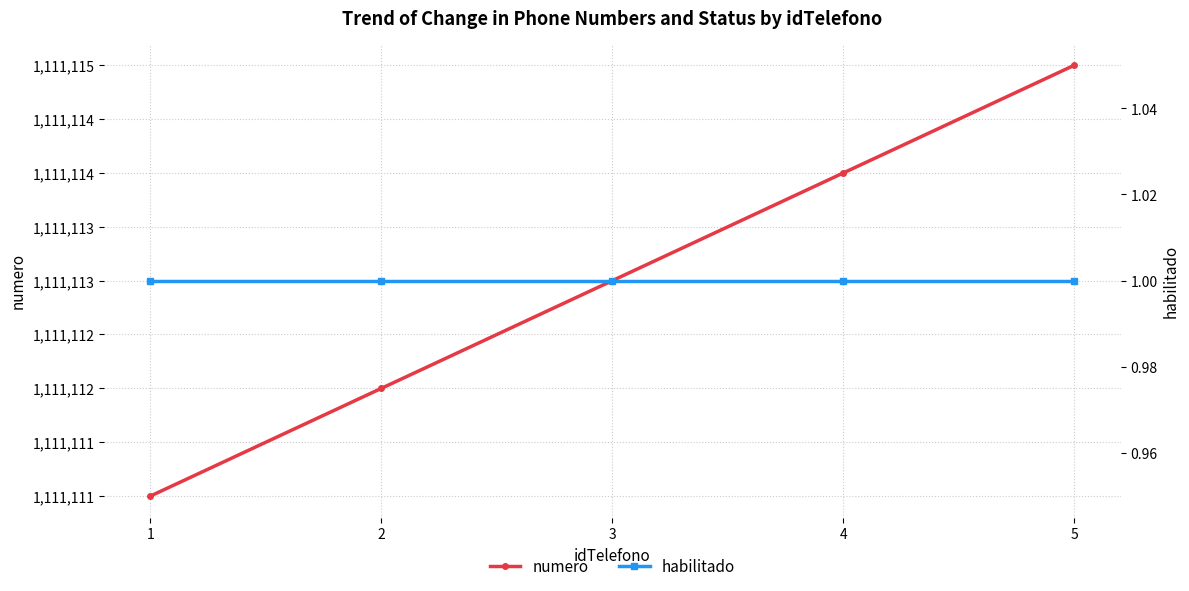

How many lines are shown in the chart?

2